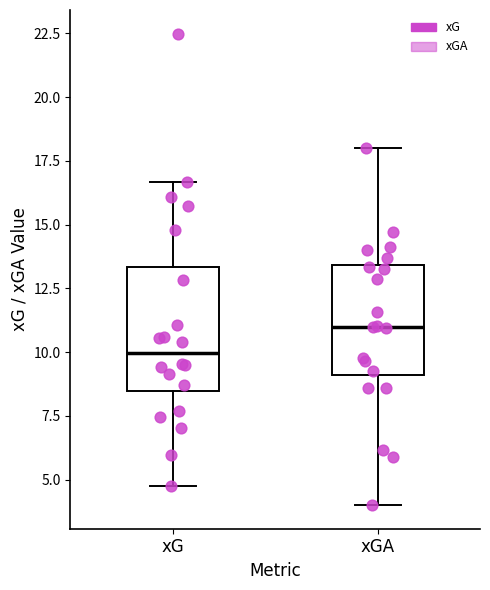

Where does the upper whisker of the box for xG end on the y-axis? The values are not printed on the chart, so give them approximately, as read against the axis.

16.5